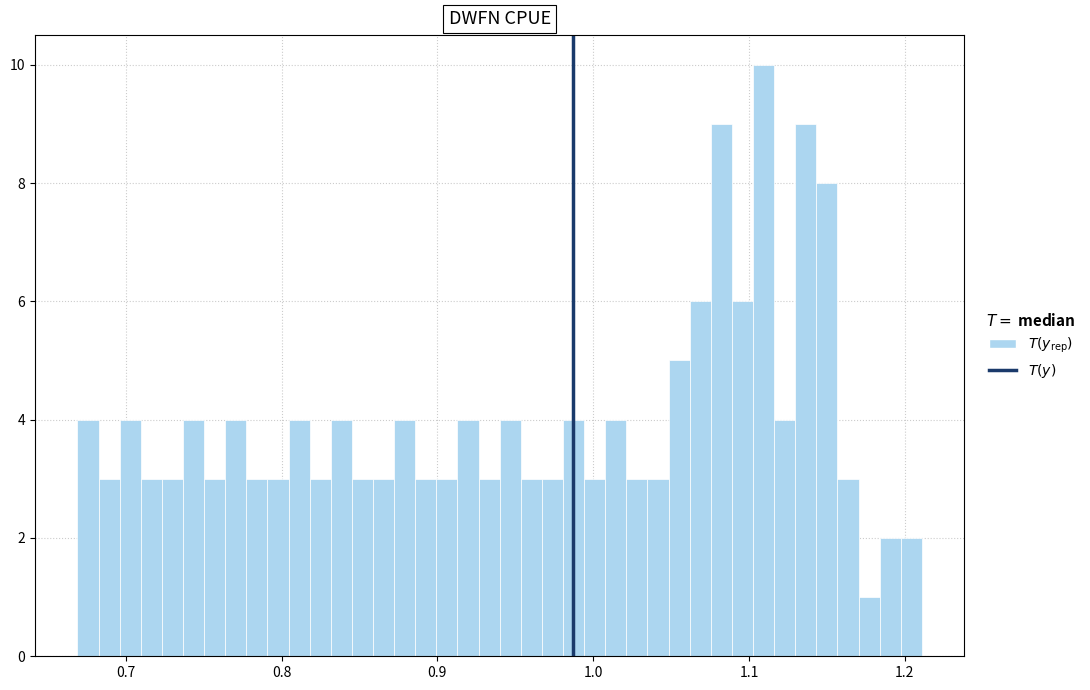

Around what value on the x-axis is the tallest bar? Give the approximate position of its centre, as read against the axis.

1.11